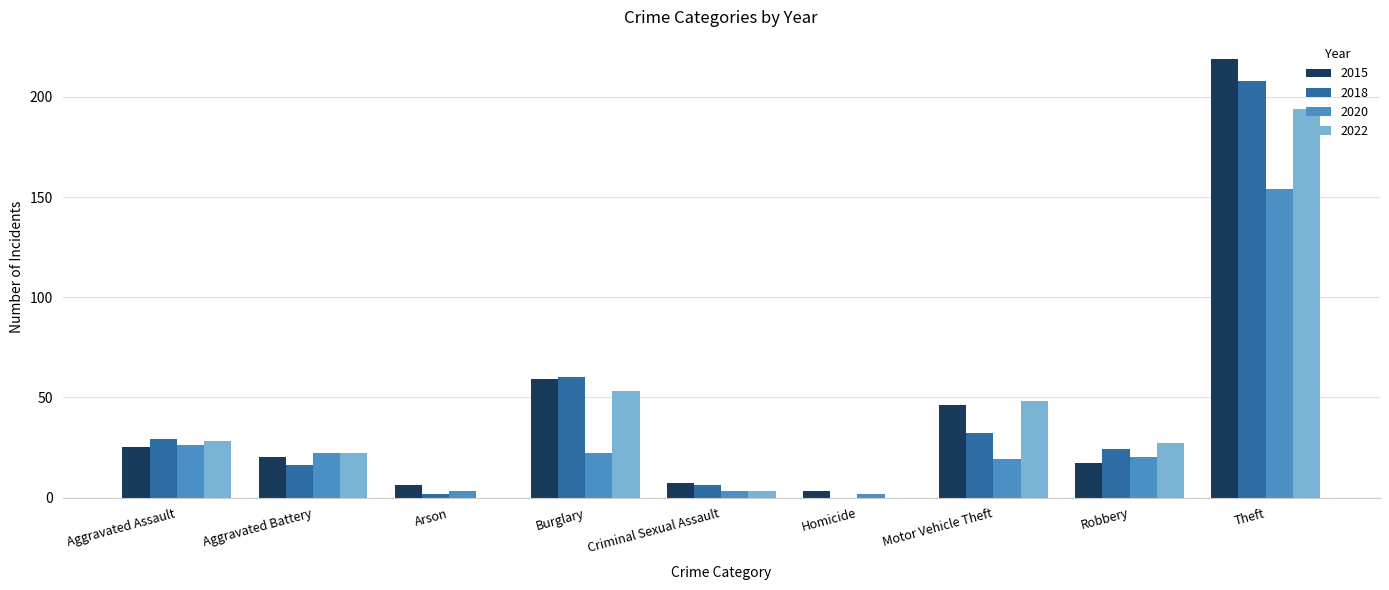

Reading left to right, list all the values displayed in this chart.

2015: 25	20	6	59	7	3	46	17	219
2018: 29	16	2	60	6	0	32	24	208
2020: 26	22	3	22	3	2	19	20	154
2022: 28	22	0	53	3	0	48	27	194